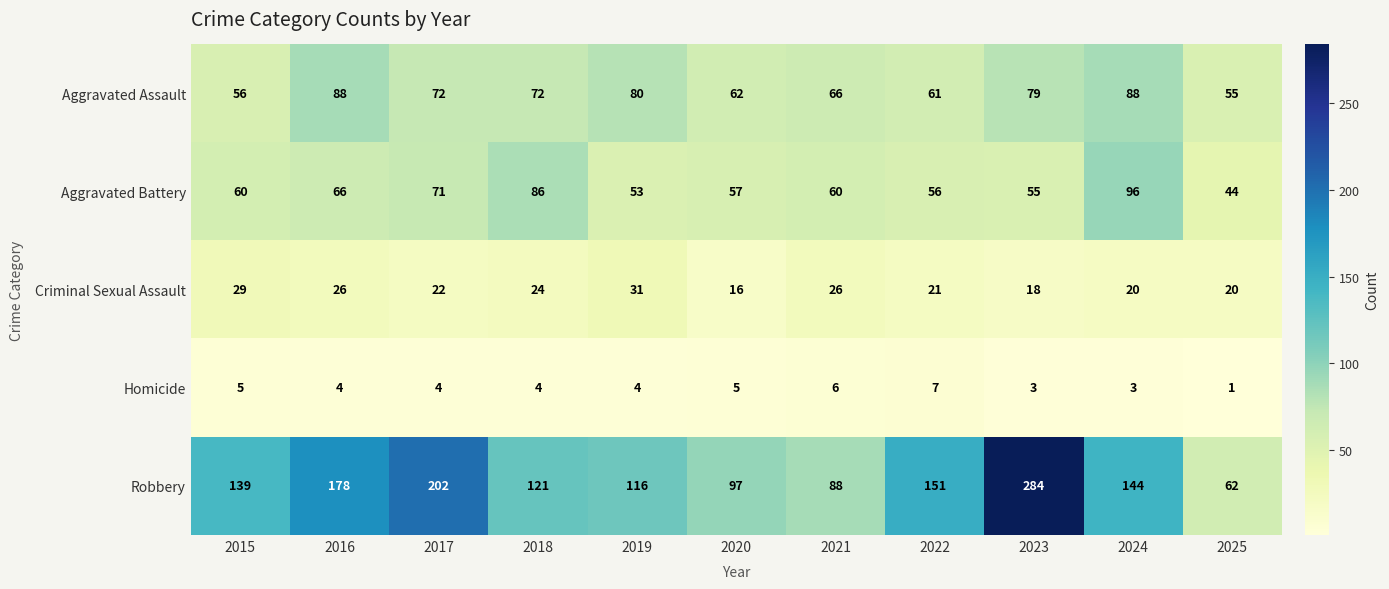

How many distinct data groups are displayed?

5